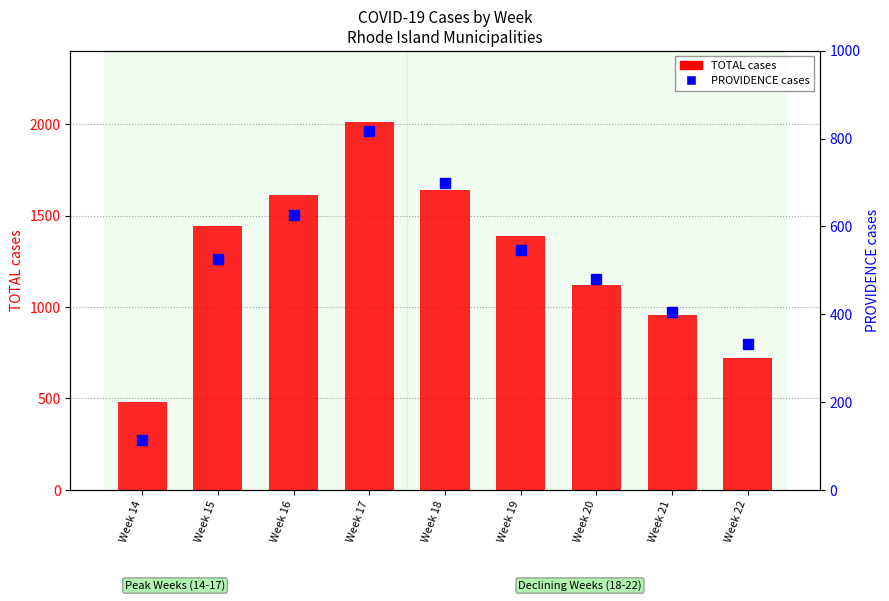

At which label does TOTAL first exceed 1387?

Week 15